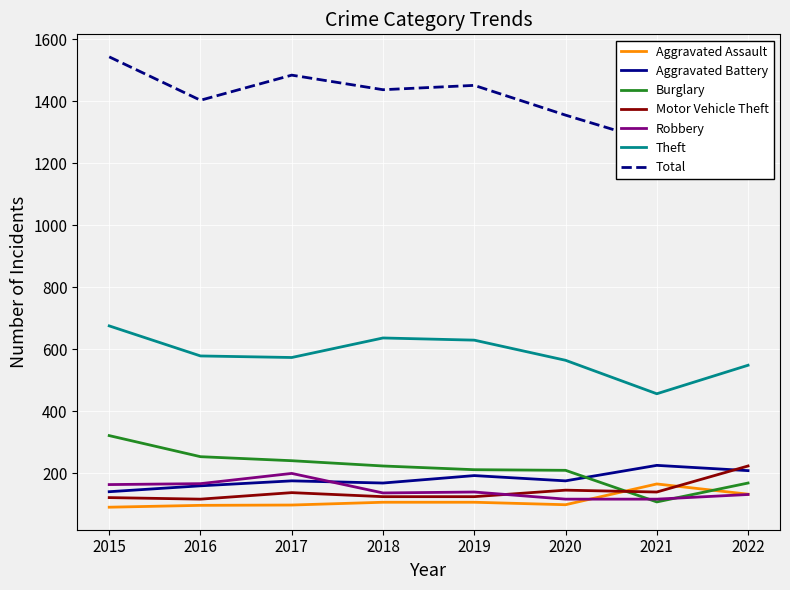

How many interior local peaks does the Aggravated Battery series have?

3